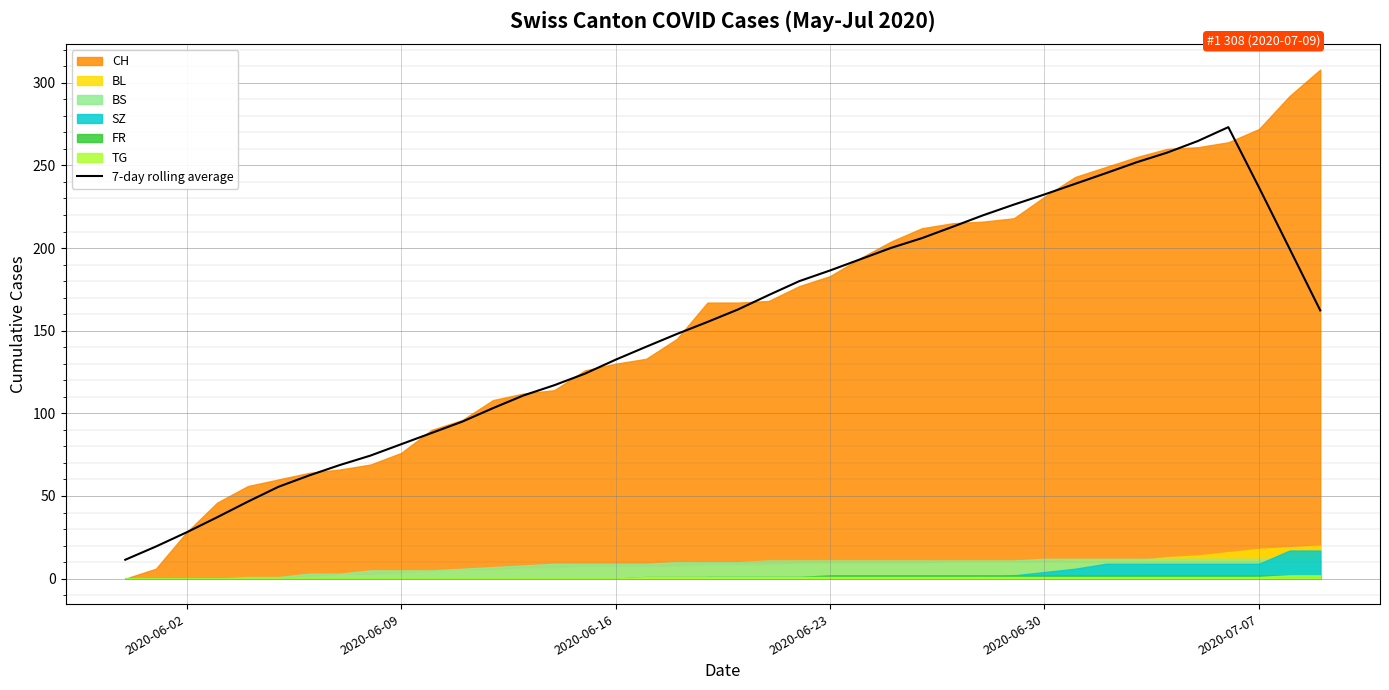

What is the maximum value for 7-day rolling average?

273.1